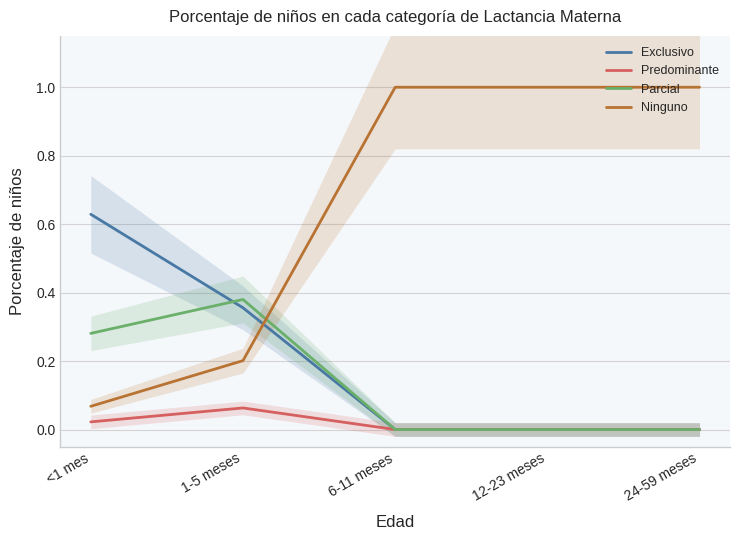

List the labels in order of Parcial value, largest first.

1-5 meses, <1 mes, 6-11 meses, 12-23 meses, 24-59 meses